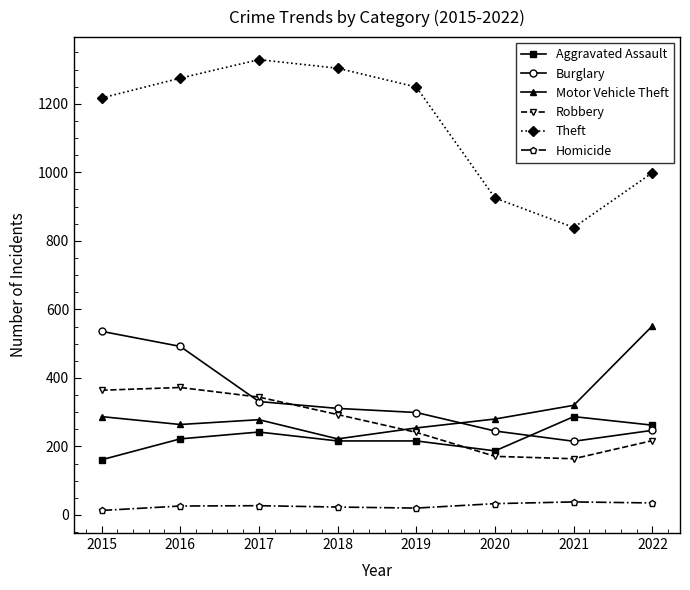

At how many categories does at least one series exceed 30?

8